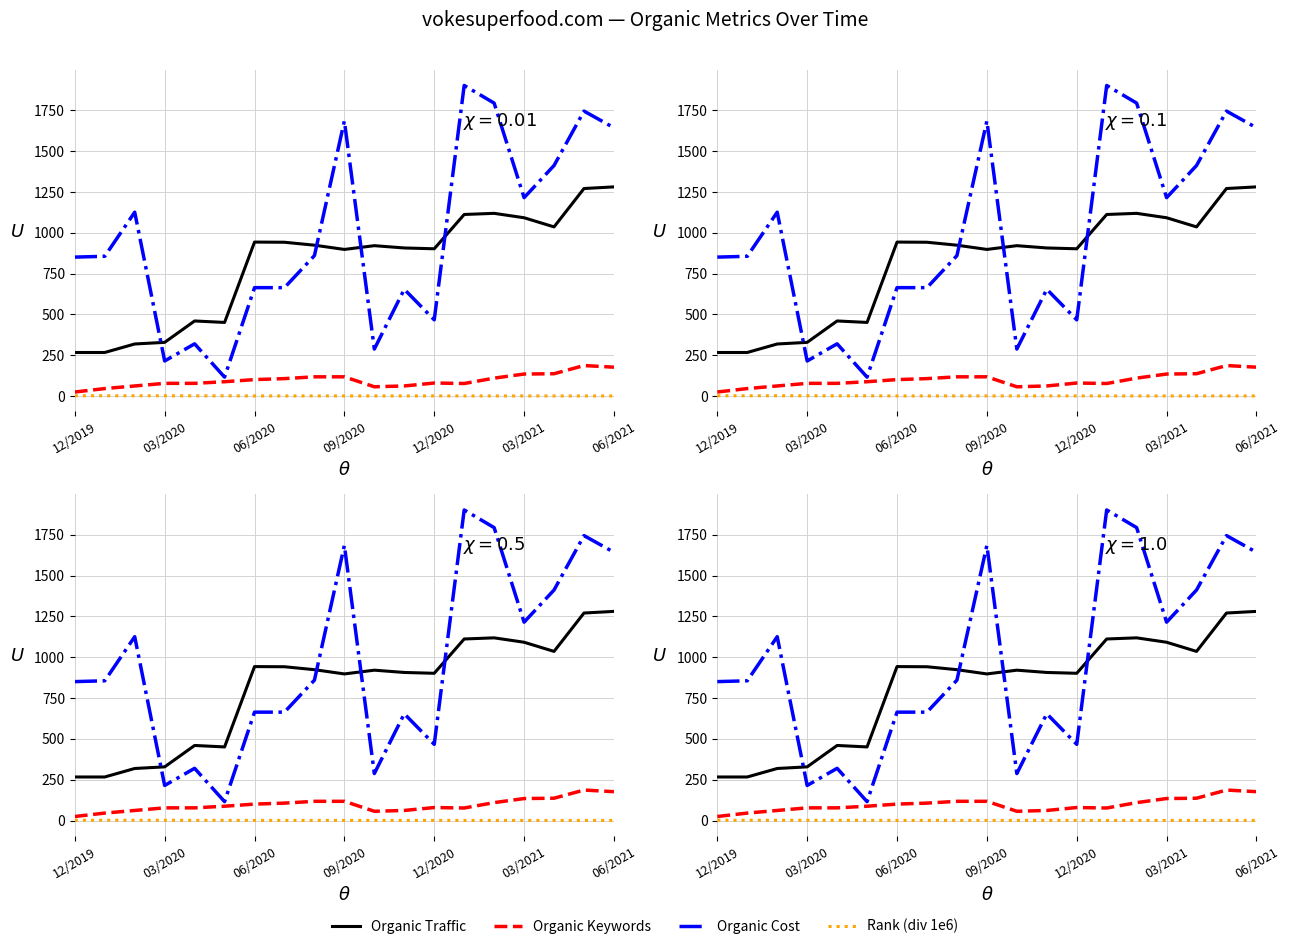

How many lines are shown in the chart?

4